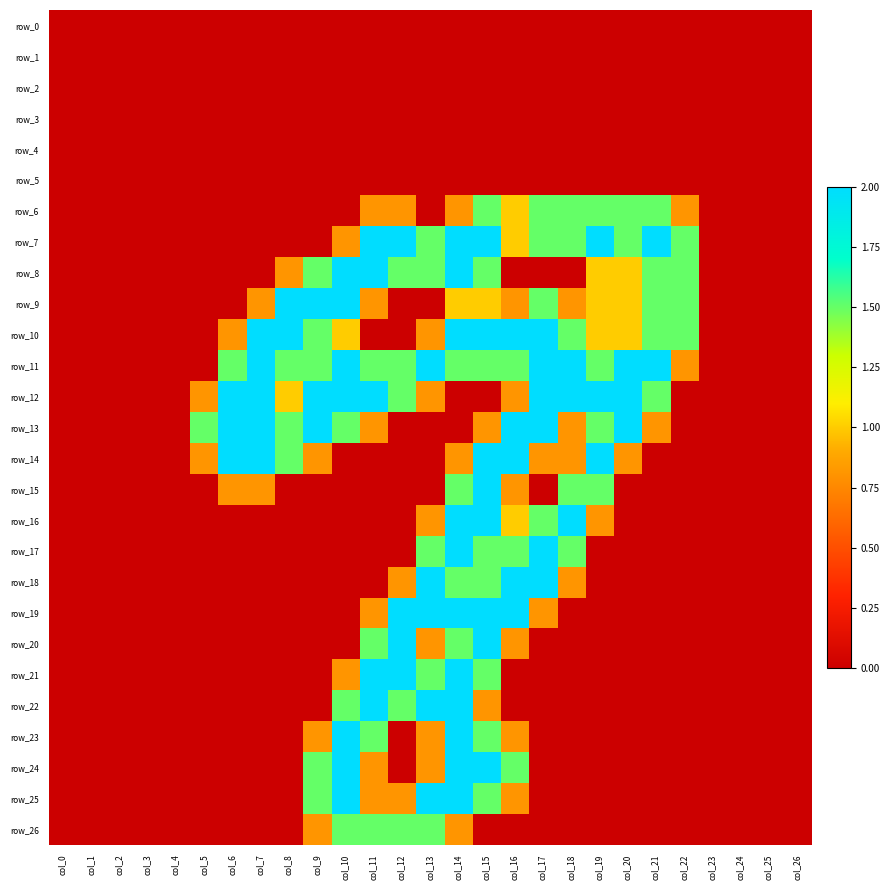

How many categories are shown in the chart?

27